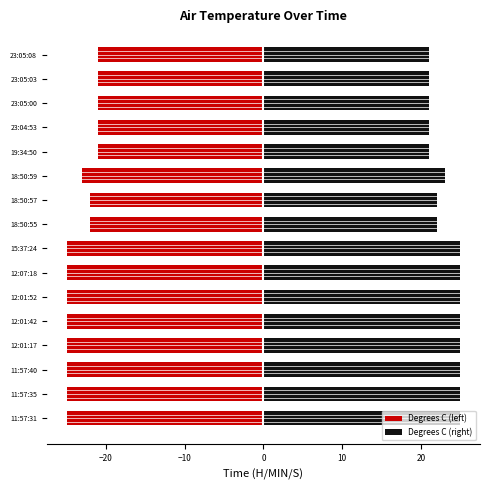

What is the value of the Degrees C (right) bar at the 16th from the left?

21